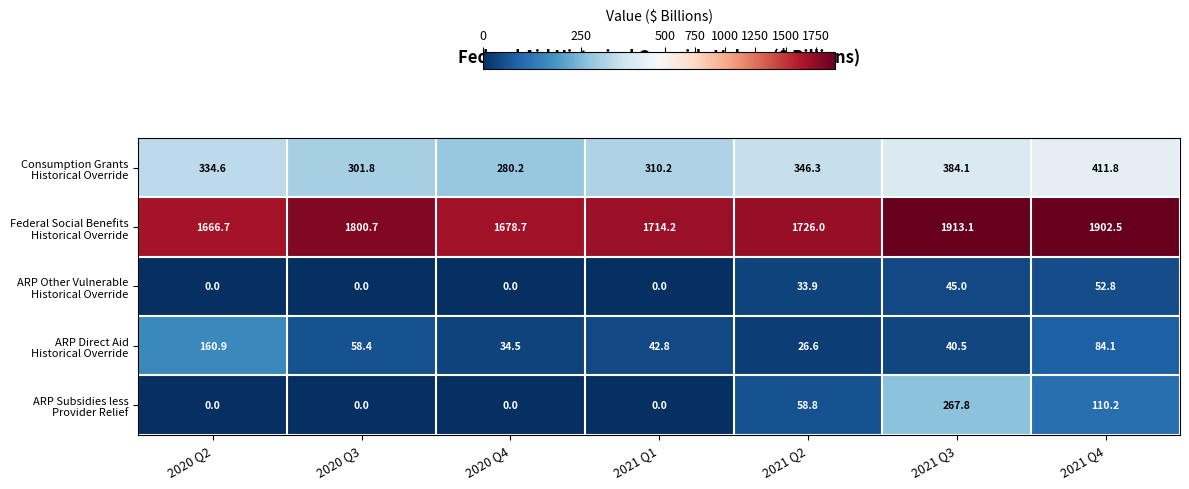

What is the maximum value shown in the chart?

1913.1